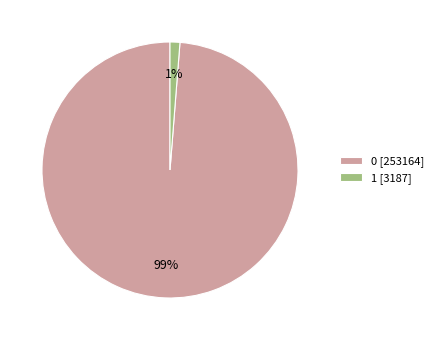

Do 0 [253164] and 1 [3187] together represent more than half of the pie?

Yes